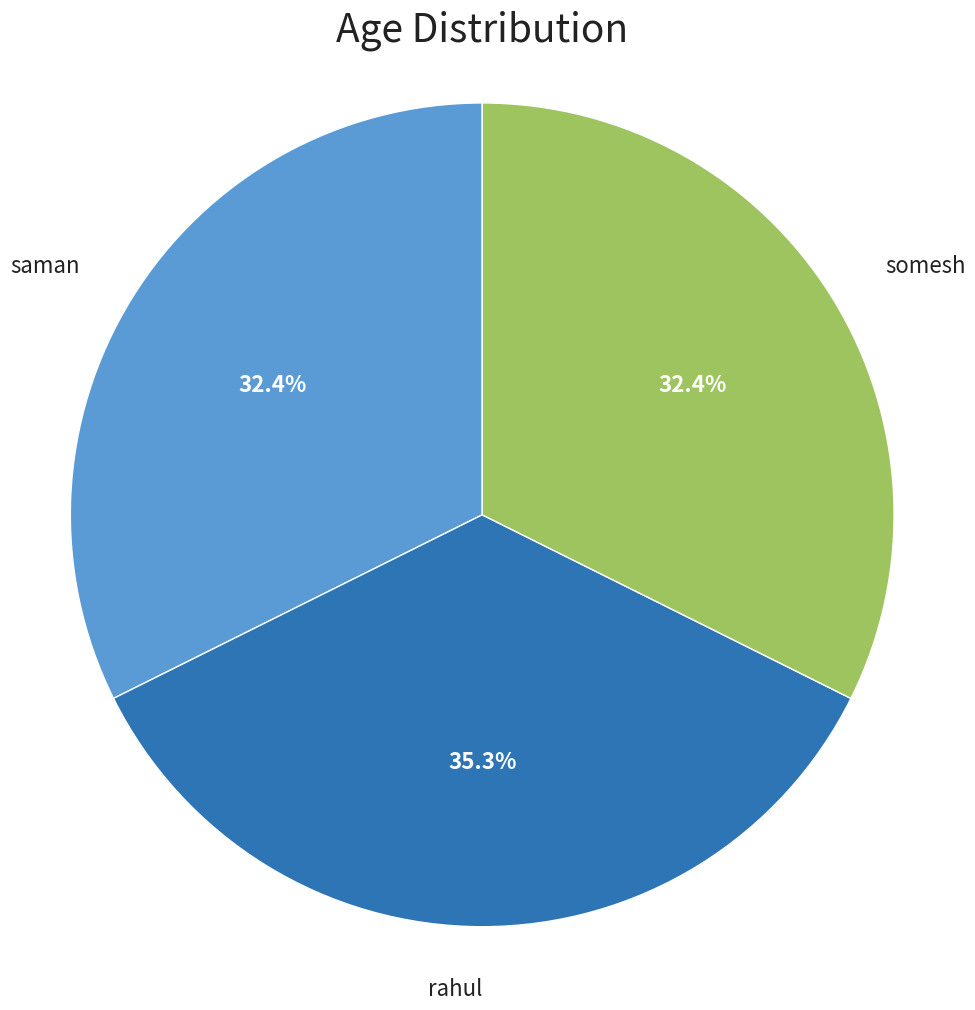

Which has a higher value, saman or rahul?

rahul